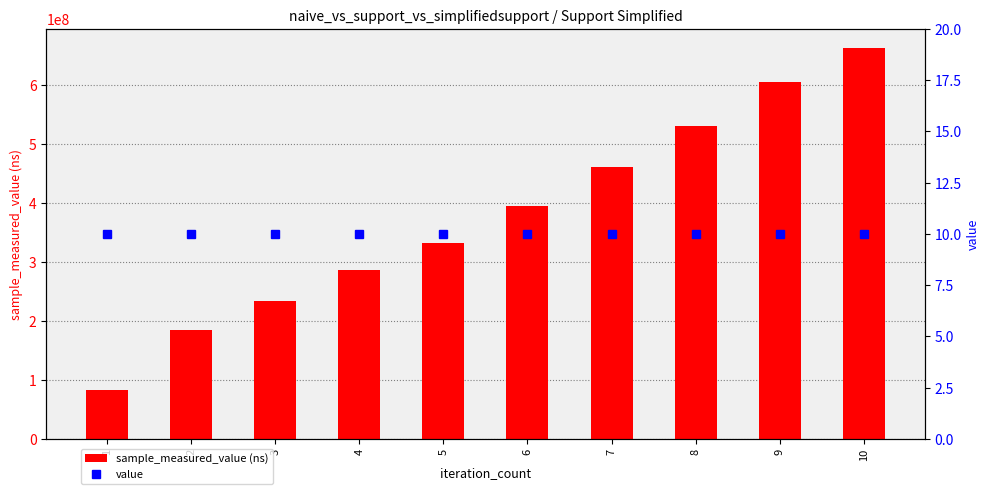

True or false: value has a value of 10 at 6.

True